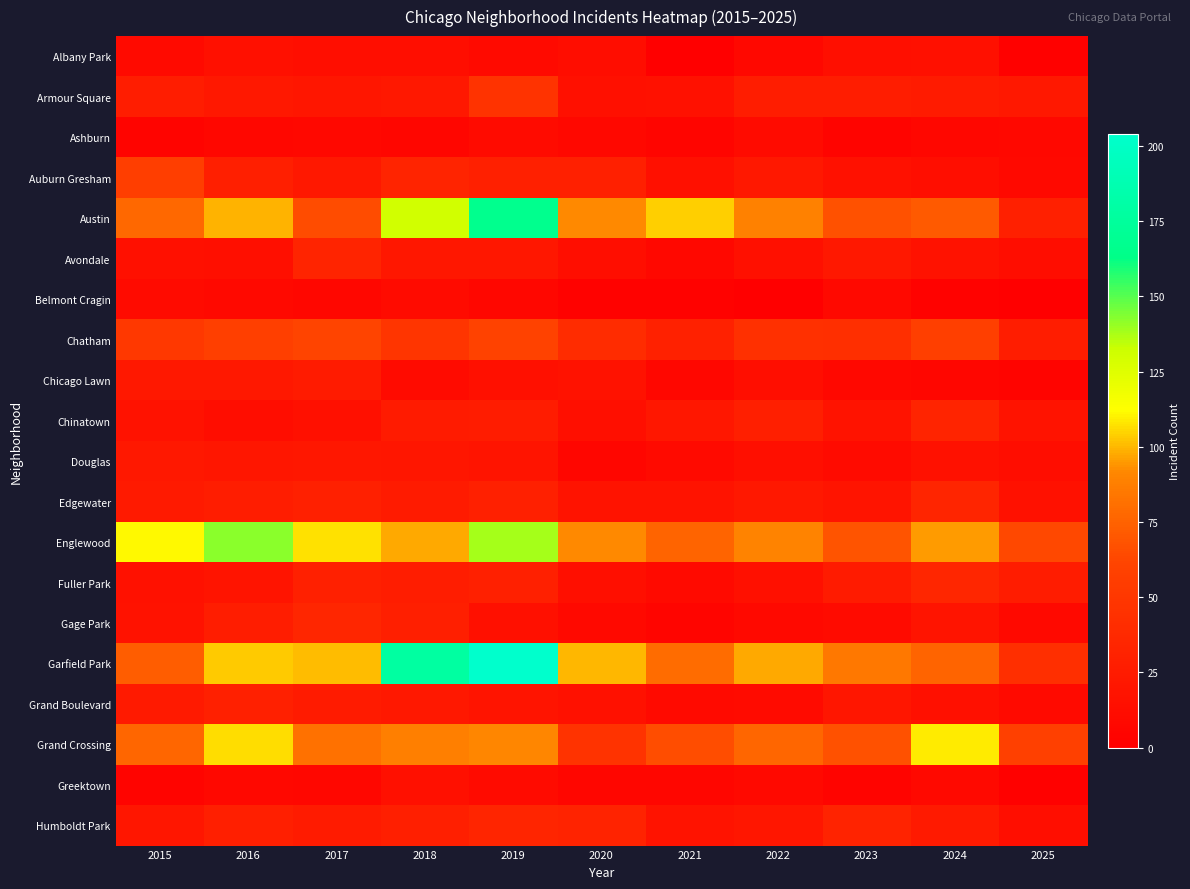

Which series changed the most between 2017 and 2024?

Grand Crossing